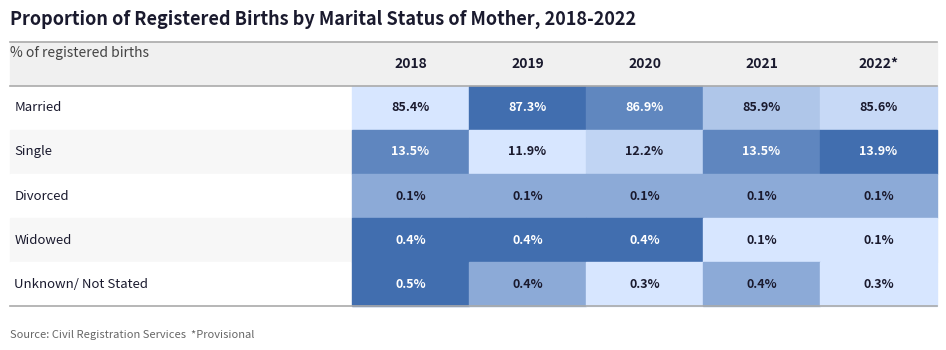

The Single series shows 21.2 at 4. True or false?

False